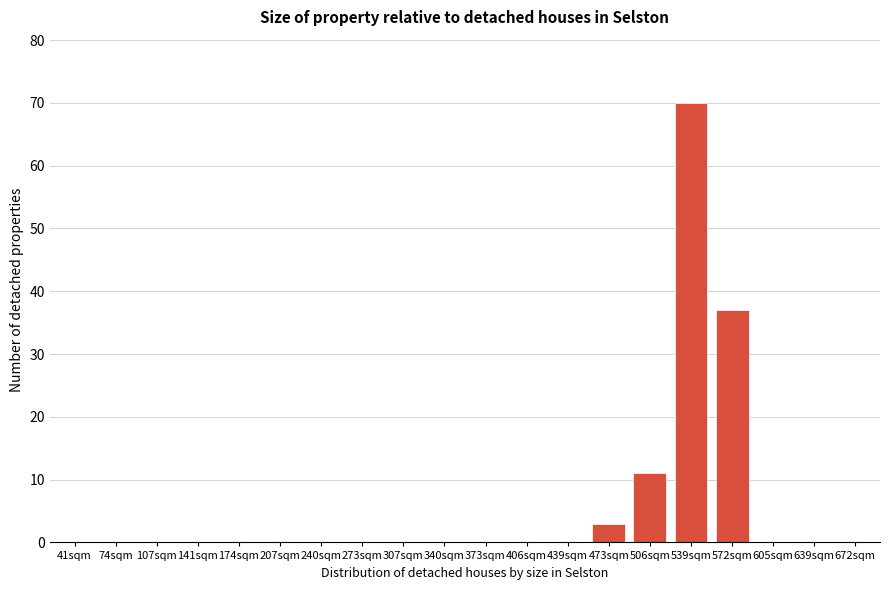

Reading left to right, extract all data points from this chart.

41sqm=0	74sqm=0	107sqm=0	141sqm=0	174sqm=0	207sqm=0	240sqm=0	273sqm=0	307sqm=0	340sqm=0	373sqm=0	406sqm=0	439sqm=0	473sqm=3	506sqm=11	539sqm=70	572sqm=37	605sqm=0	639sqm=0	672sqm=0